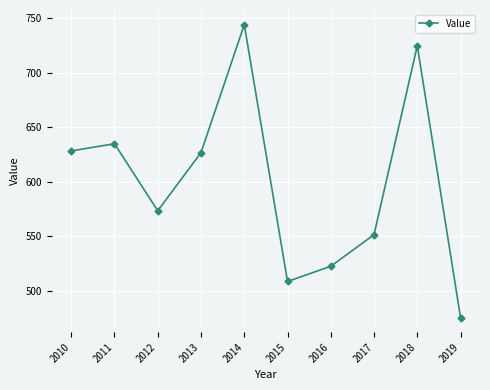

What is the sum of the values at 2017 and 2013?

1178.3